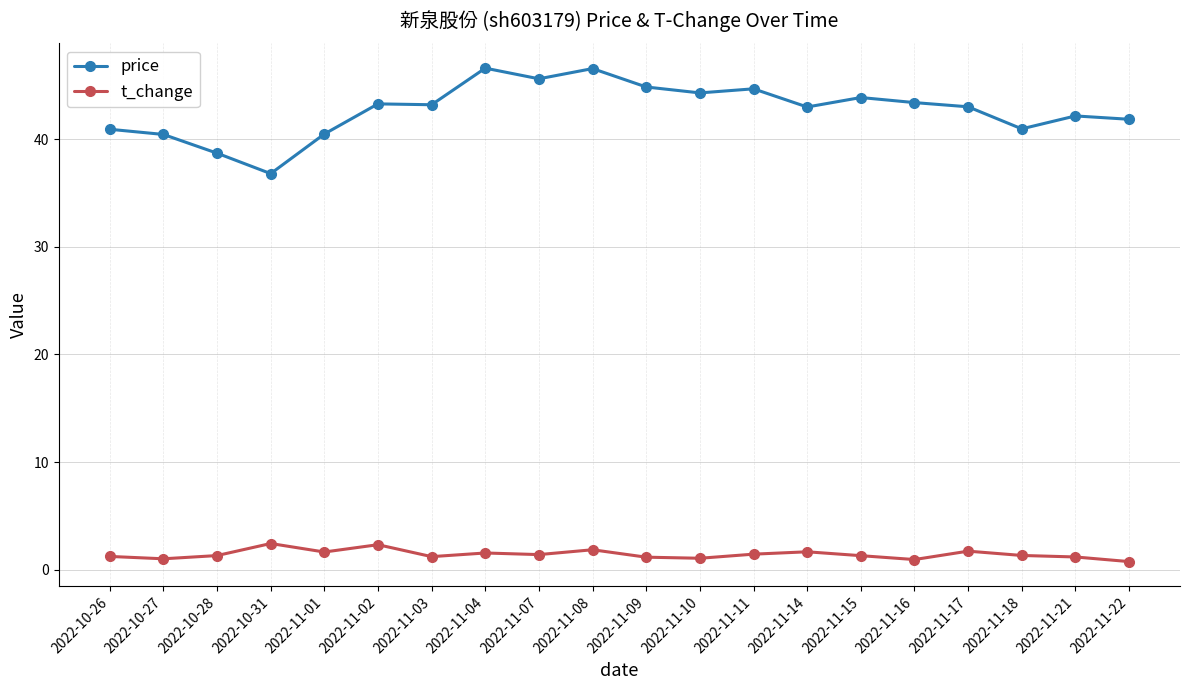

What is the difference between the highest and lowest values at 2022-11-15?

42.6